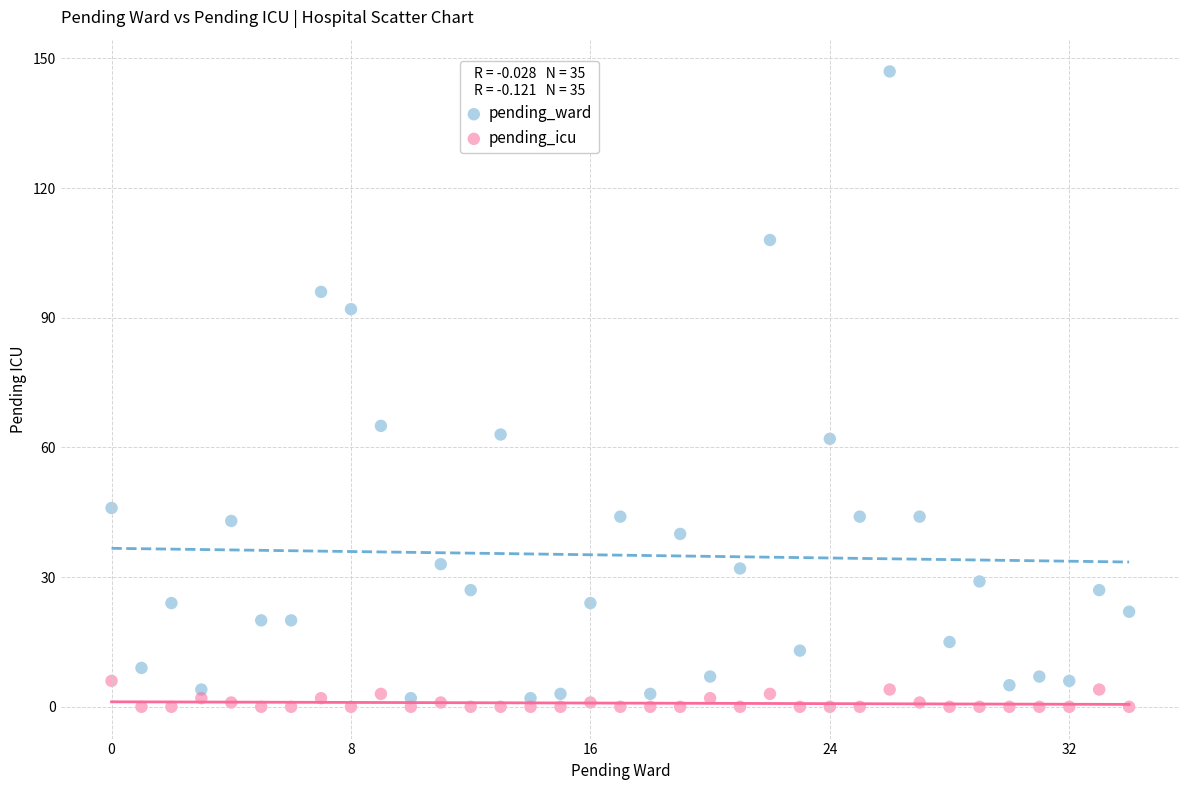

What are all the series names shown in the legend?

pending_ward, pending_icu